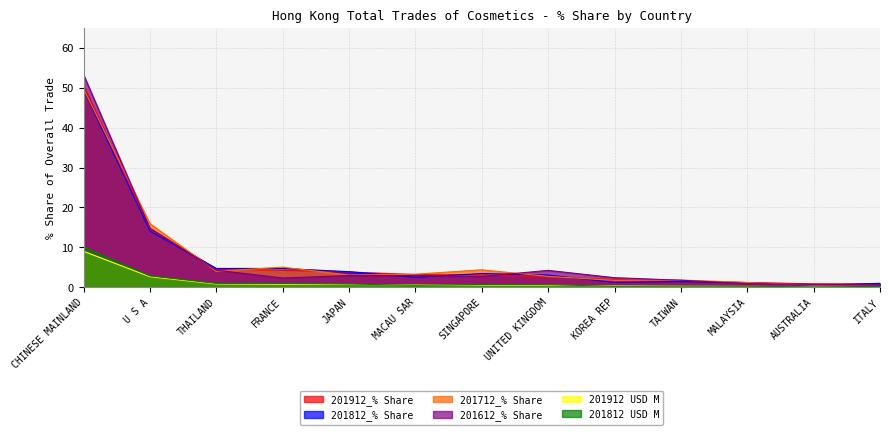

Does the chart have visible grid lines?

Yes